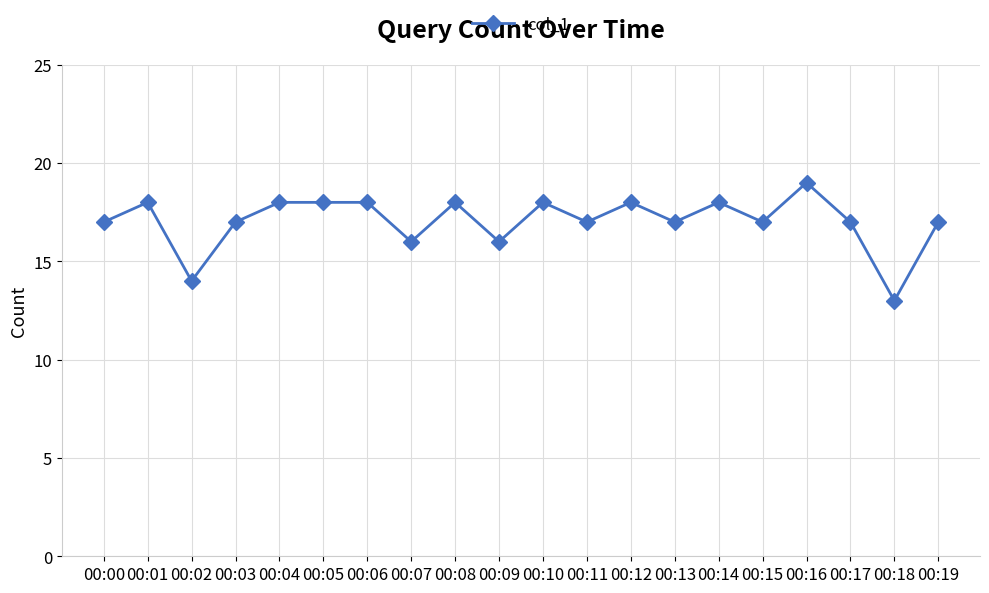

Reading left to right, transcribe all the data shown in this chart.

17	18	14	17	18	18	18	16	18	16	18	17	18	17	18	17	19	17	13	17